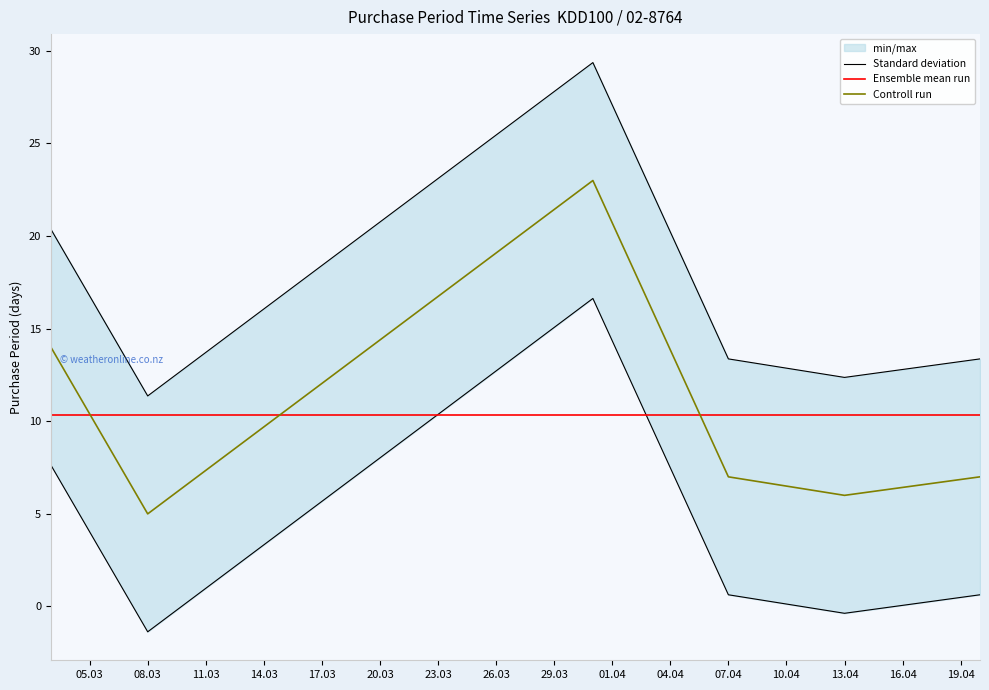

How many times do Ensemble mean run and Controll run cross each other?

3